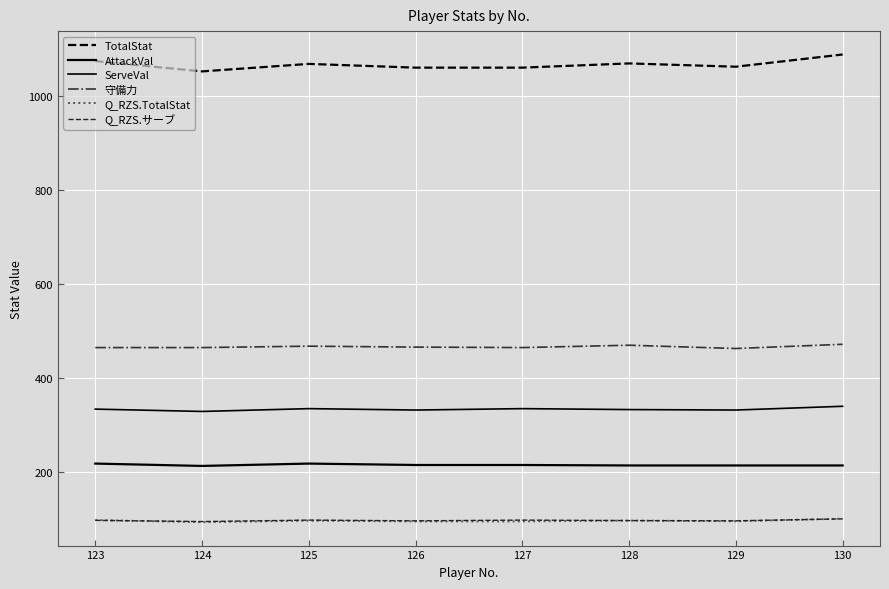

How many interior local peaks does the Q_RZS.TotalStat series have?

2